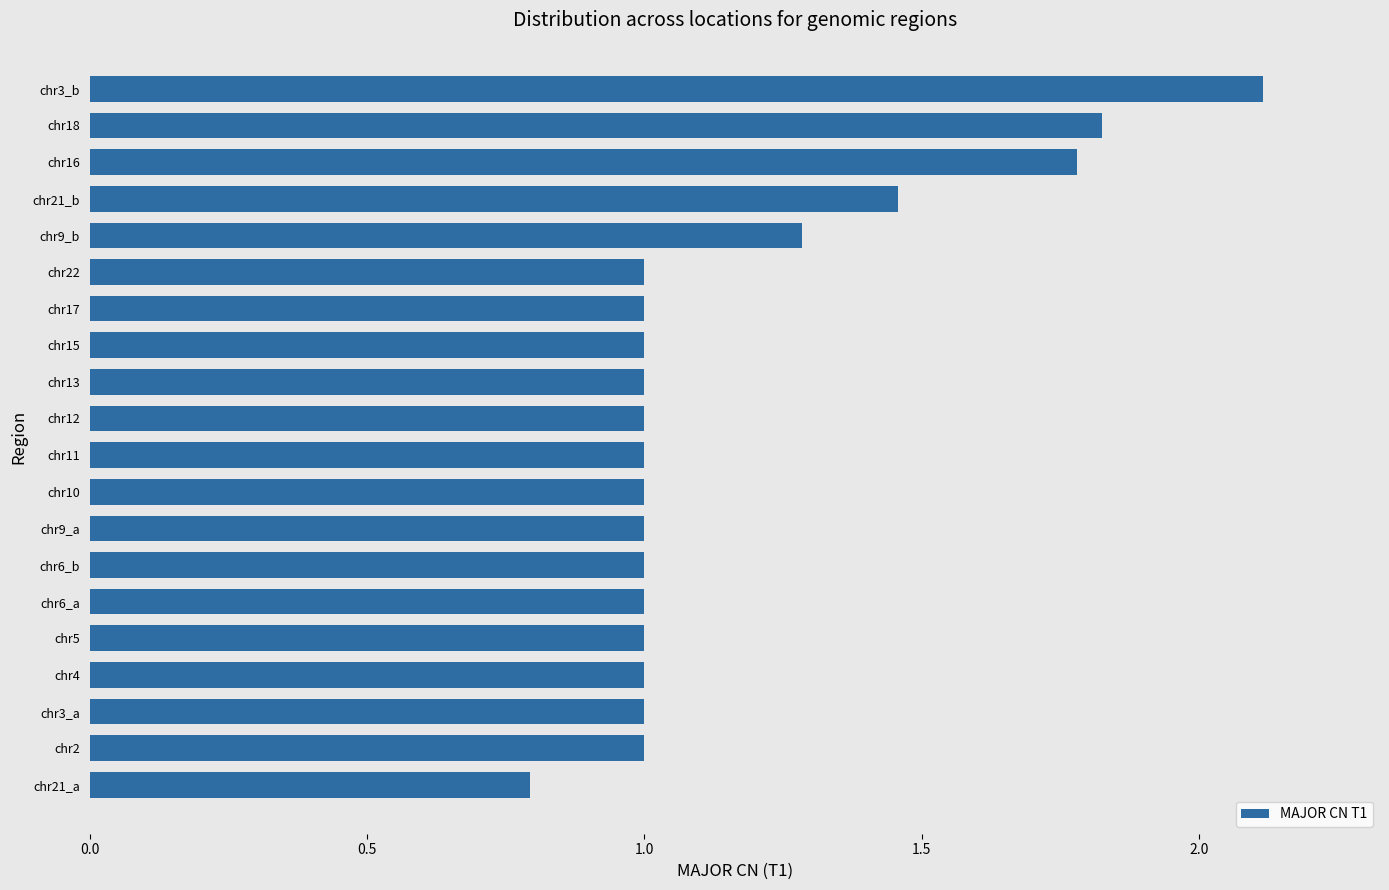

What is the greatest value displayed?

2.1